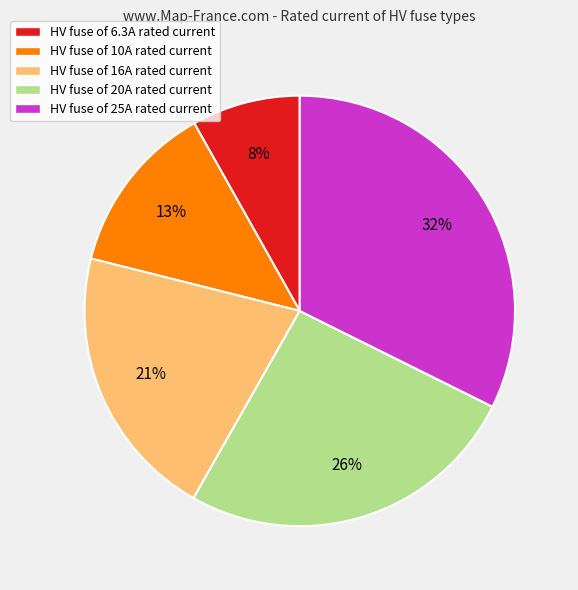

Is the sum of HV fuse of 16A rated current and HV fuse of 10A rated current greater than half?

No